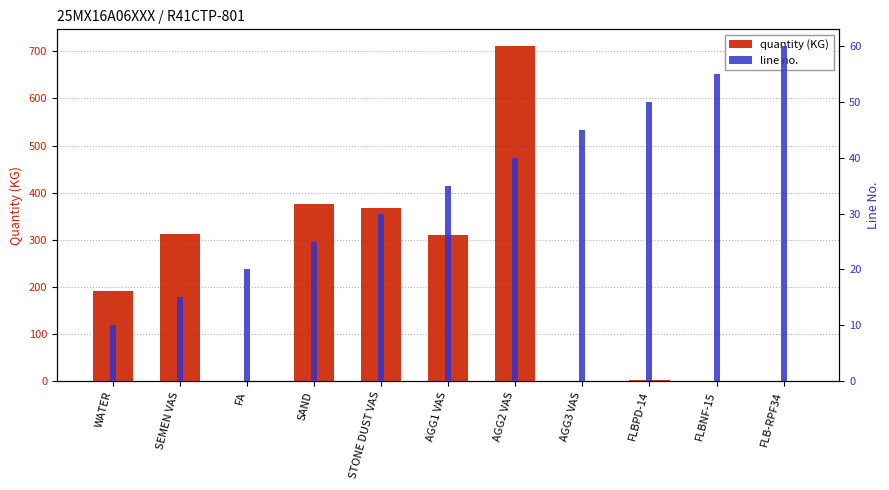

What is the spread (max minus min) of values at FLBNF-15?

55.0